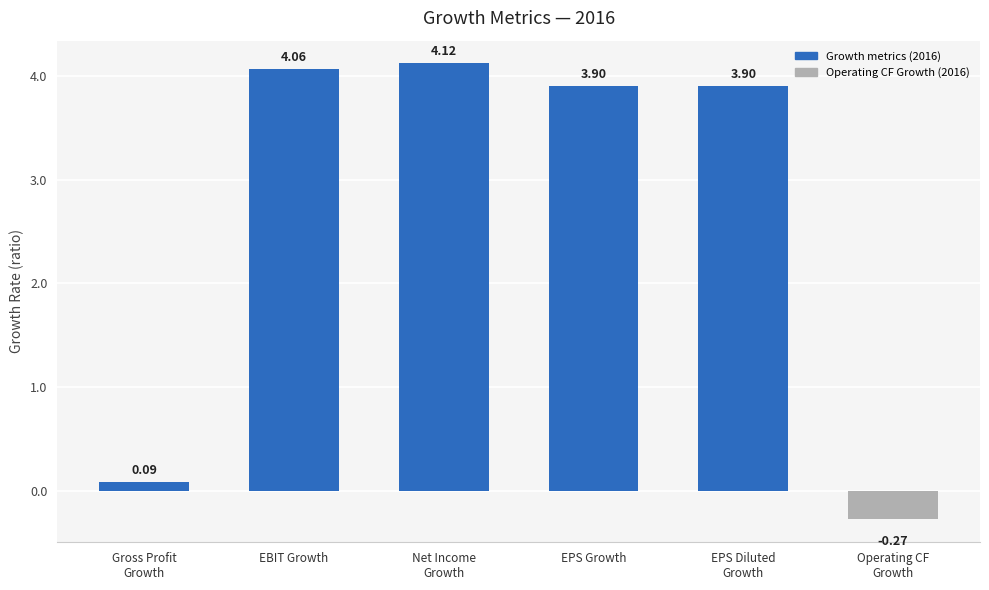

What is the label of the 5th bar from the right?

EBIT Growth